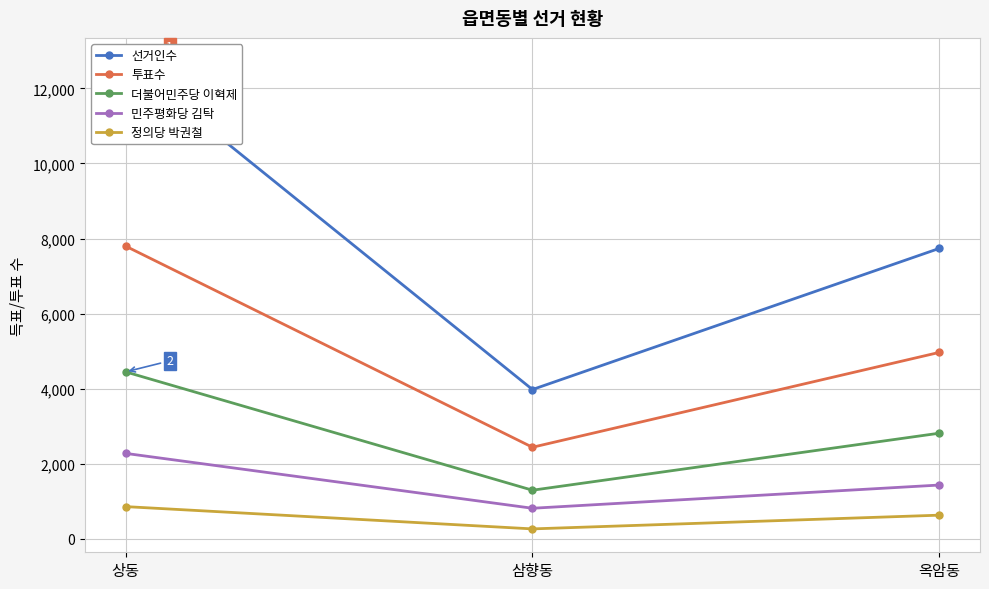

What is the value of the 민주평화당 김탁 point at the 3rd from the left?

1429